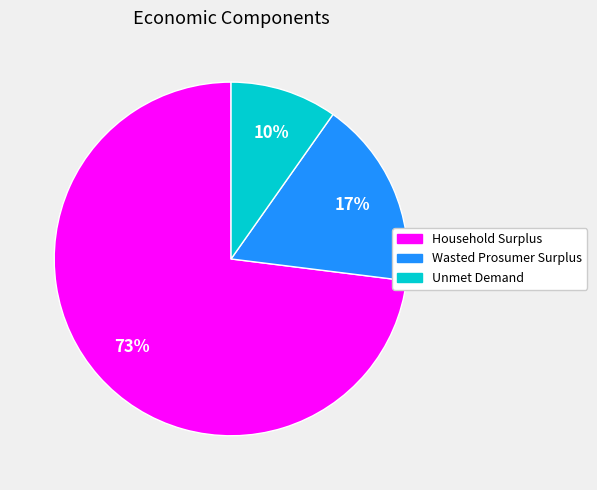

Does any single category account for the majority?

Yes